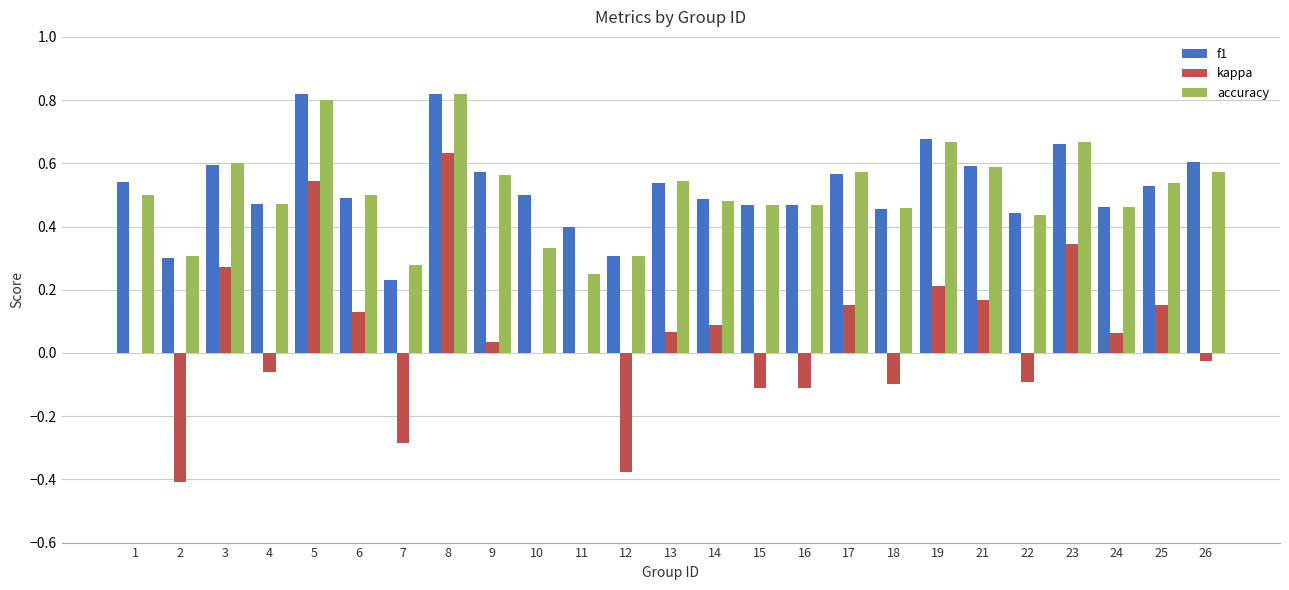

At which category is the sum across all series the highest?

8